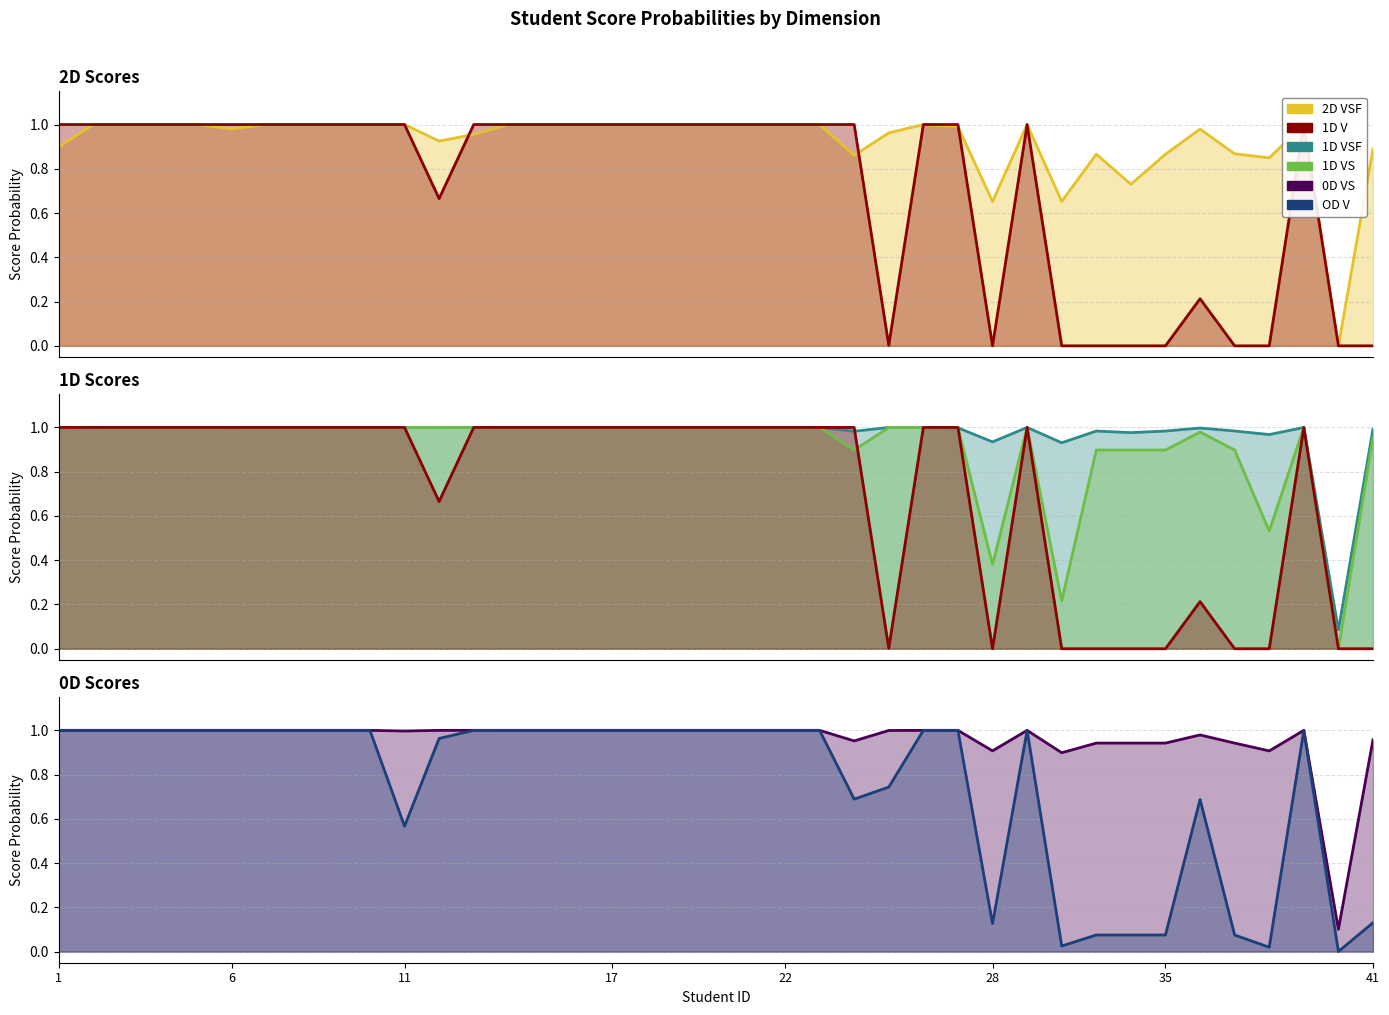

Does the chart have visible grid lines?

Yes